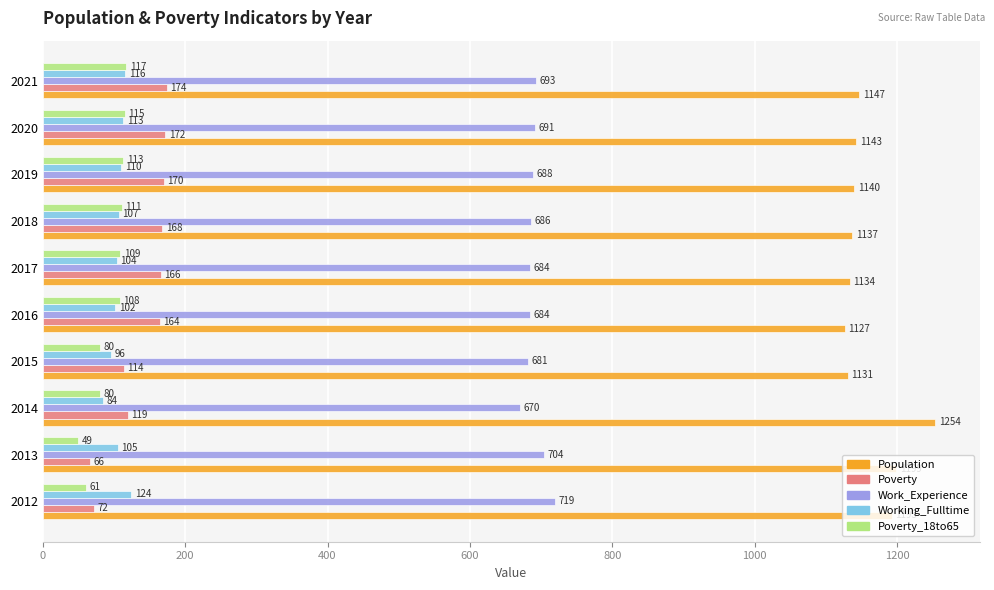

What is the difference between the Poverty_18to65 values at 2016 and 2013?

59